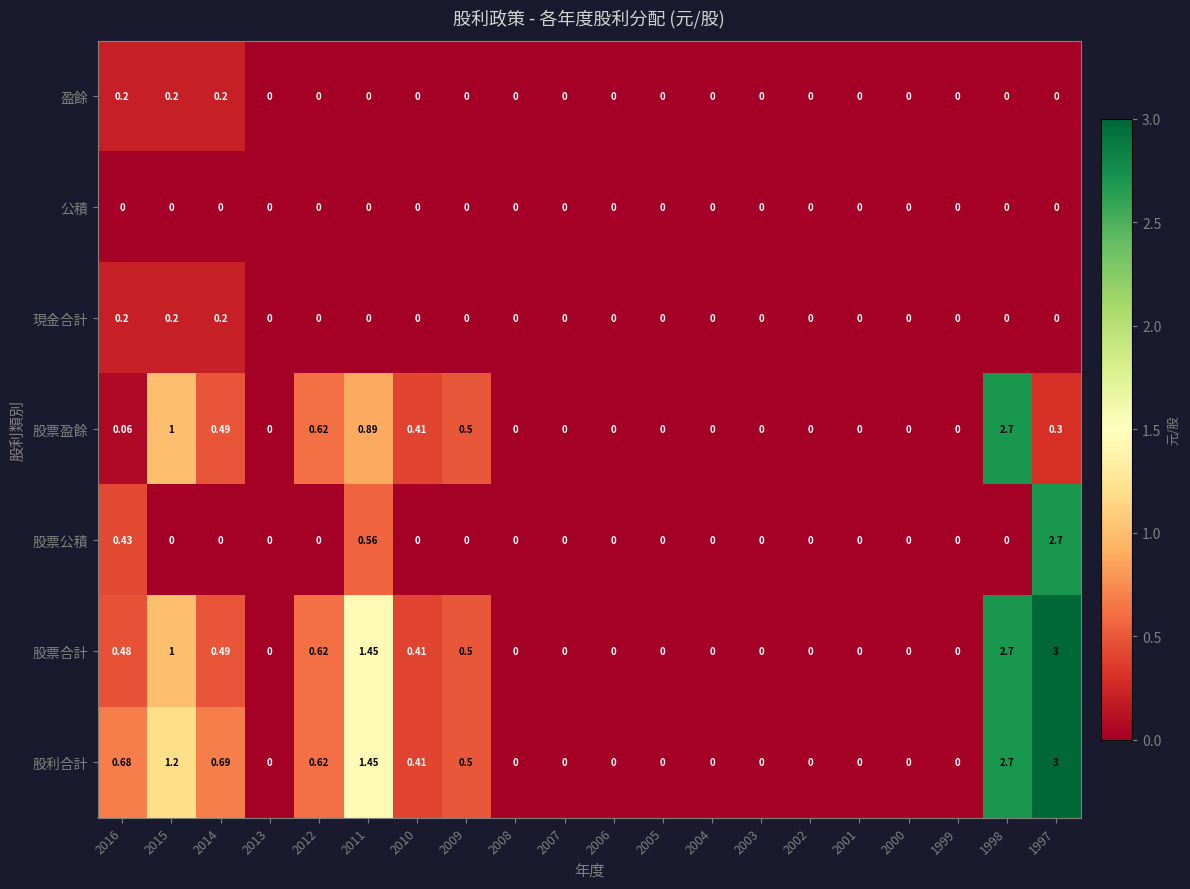

Which series has the largest total across all categories?

股利合計